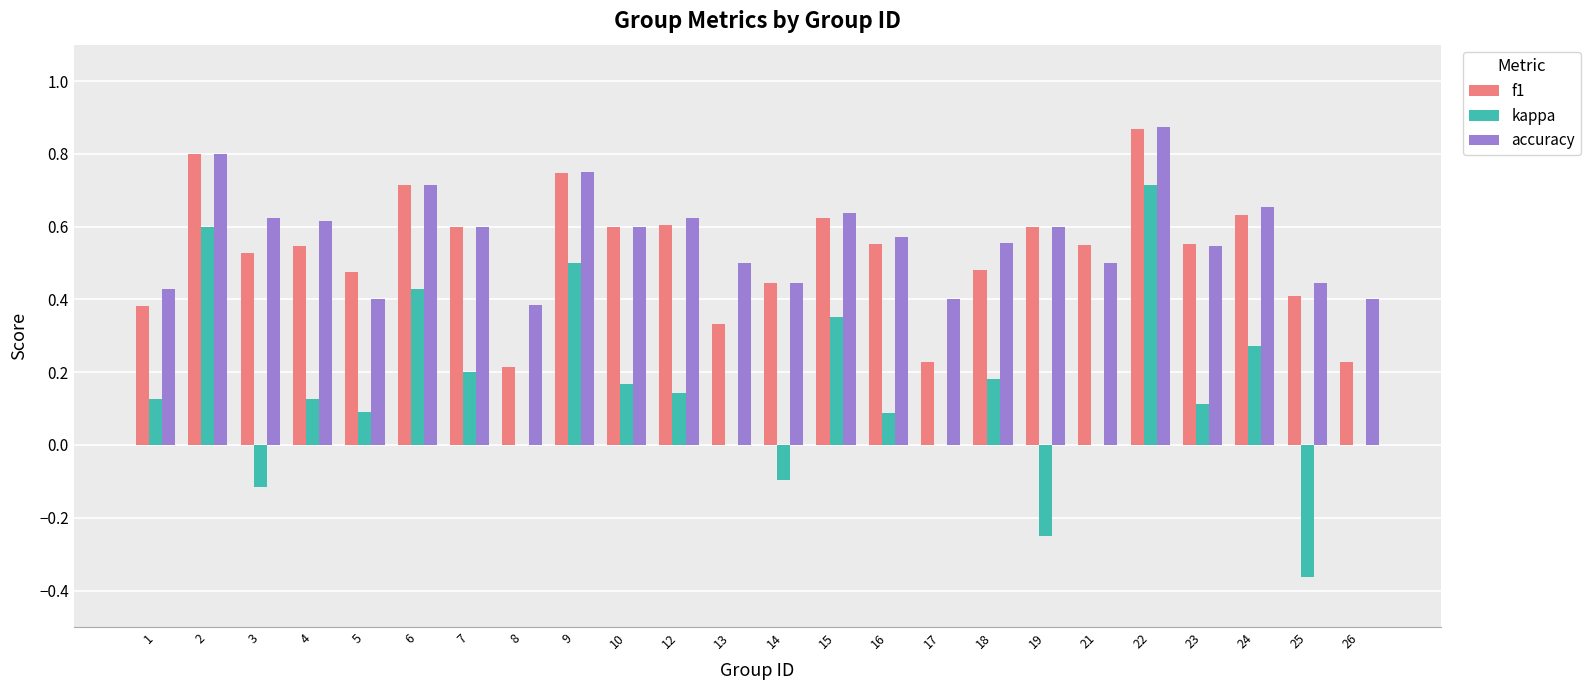

Is the value of accuracy at 24 greater than the value of kappa at 9?

Yes